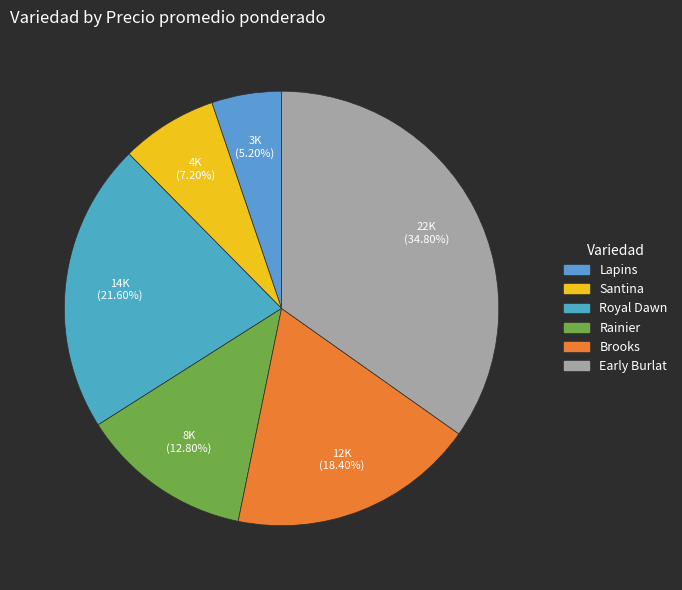

What is the total percentage of Rainier and Brooks?

31.2%